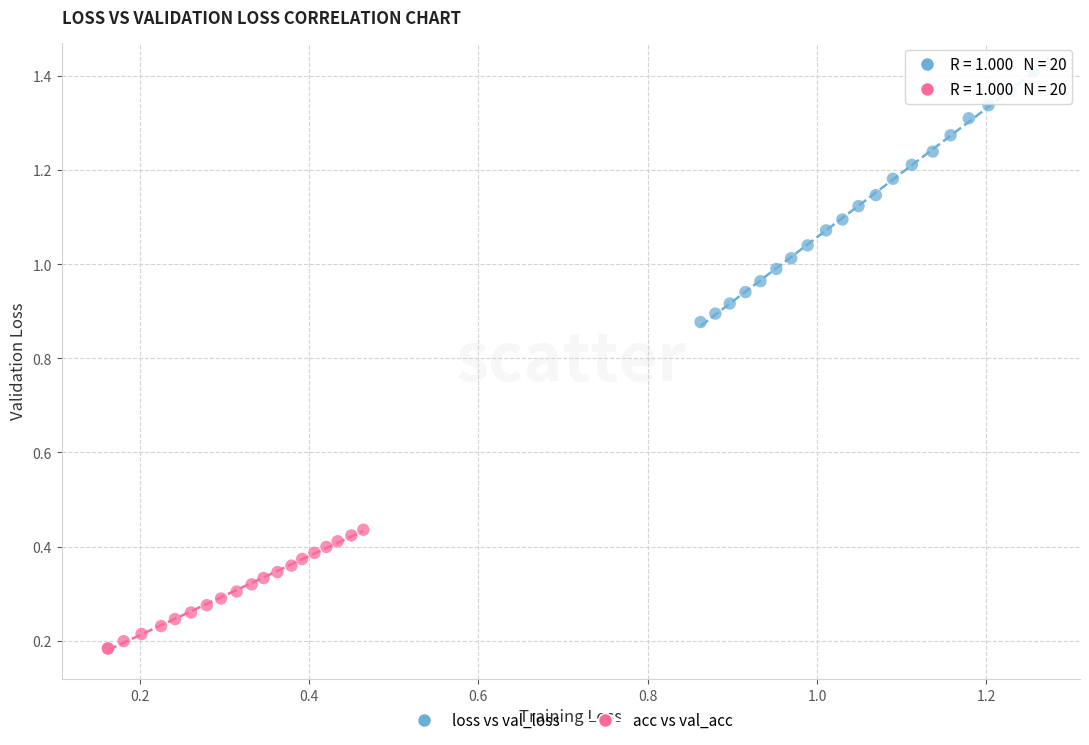

Which series reaches the minimum Y coordinate?

acc vs val_acc